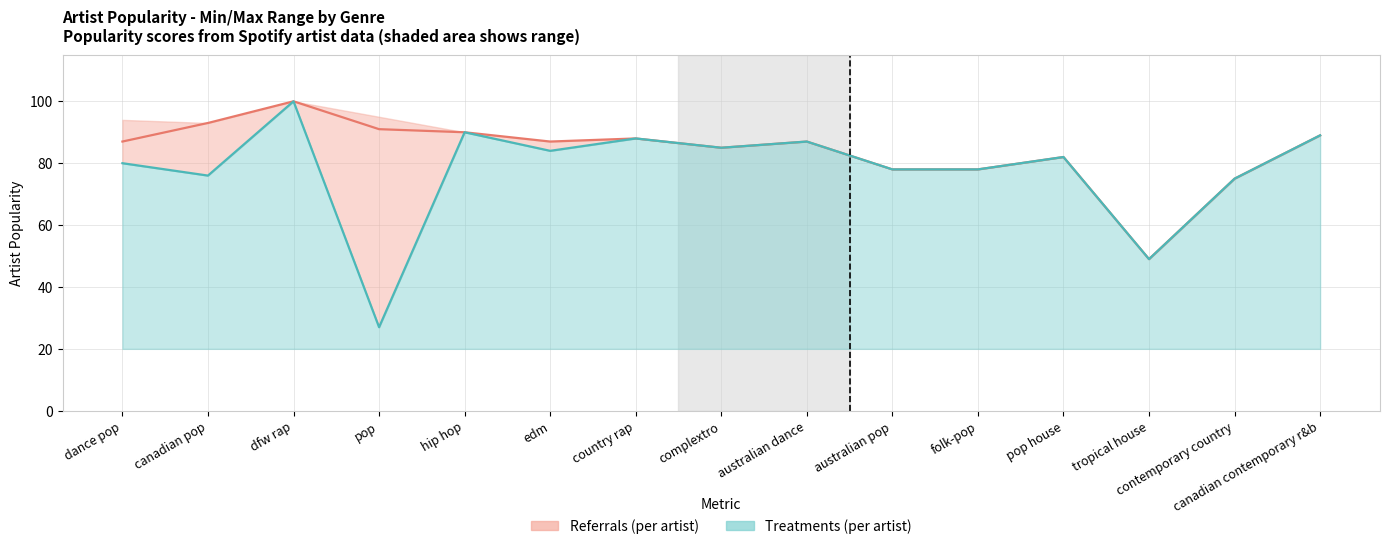

What is the total value across all series at country rap?

176